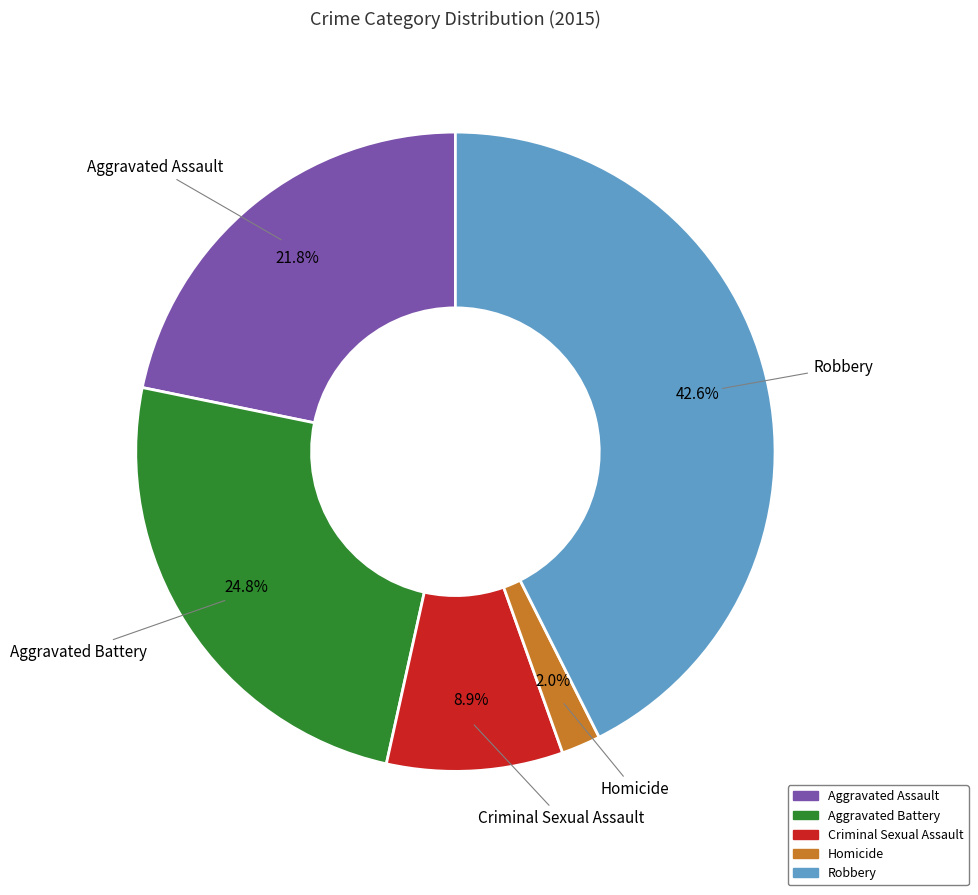

Does Criminal Sexual Assault represent more than half of the total?

No